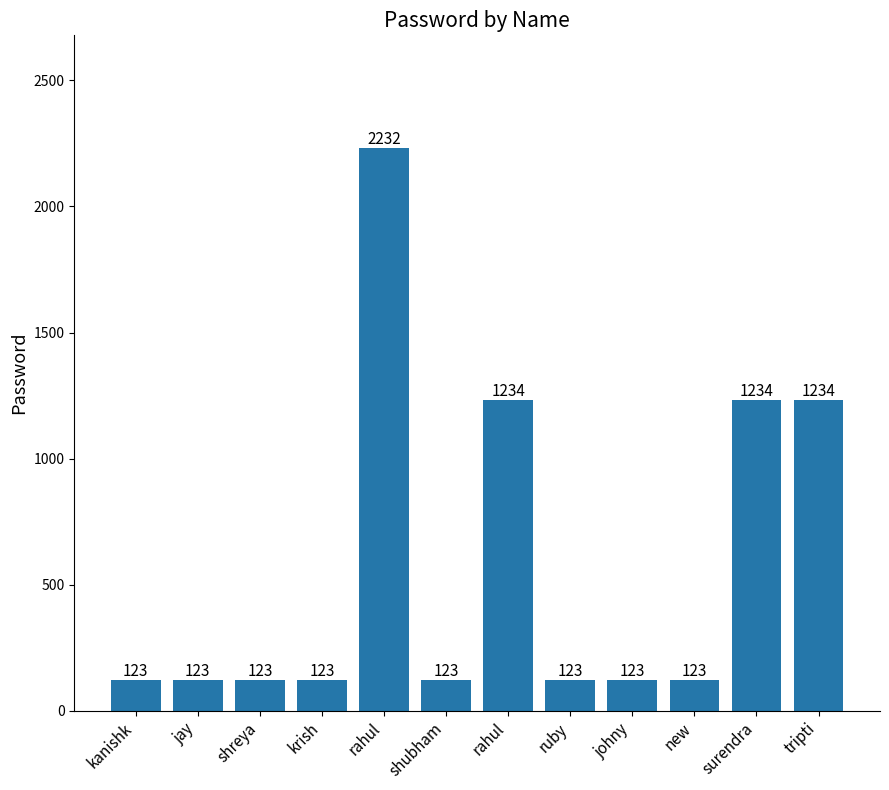

Does the chart contain any negative values?

No